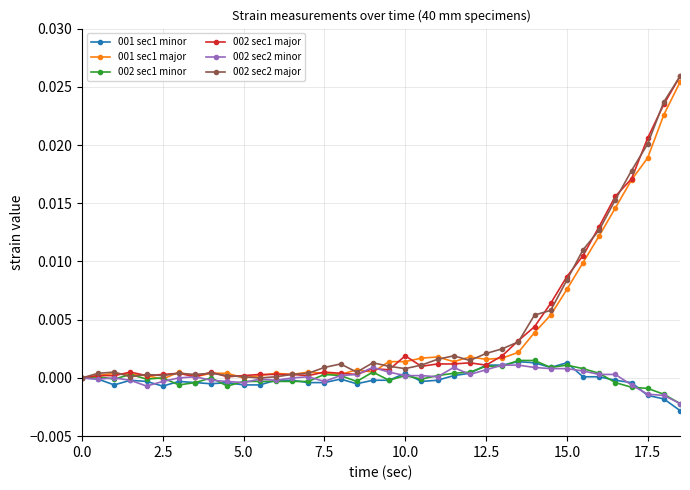

True or false: 001 sec1 minor has more than 0 points higher than both neighbors.

True